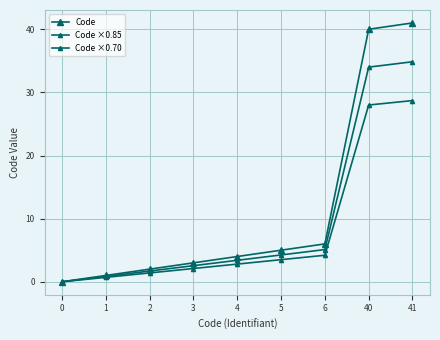

List the labels in order of Code value, largest first.

41, 40, 6, 5, 4, 3, 2, 1, 0